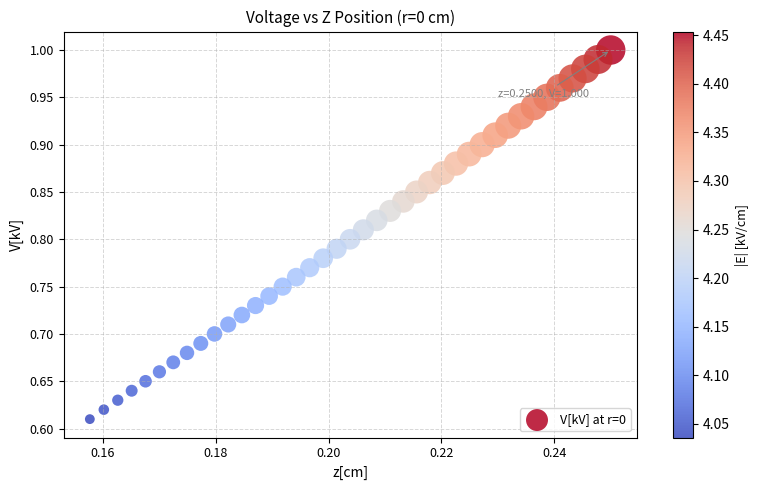

What is the range of Y values (max minus min)?

0.4